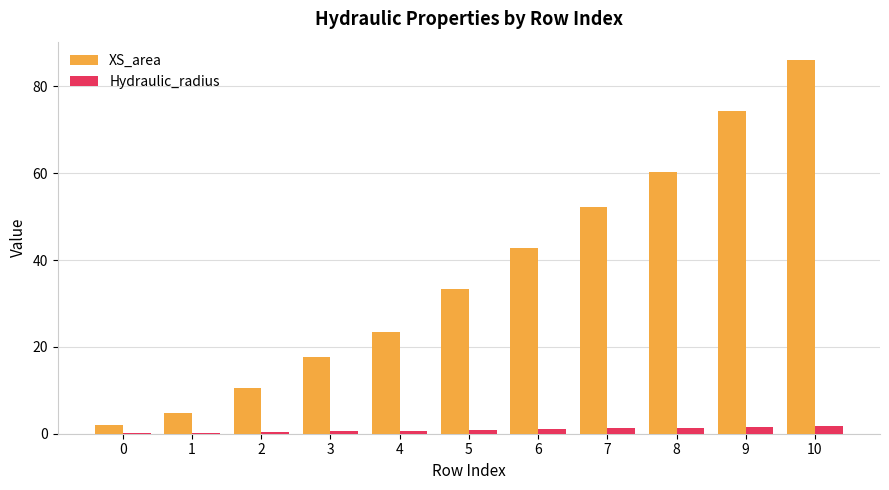

The XS_area series shows 35.1 at 8. True or false?

False